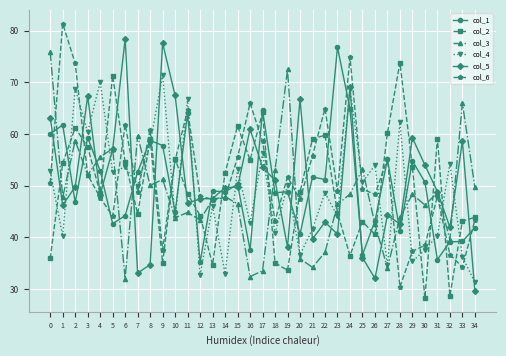

What is the sum of the col_6 values at 17 and 14?

106.3